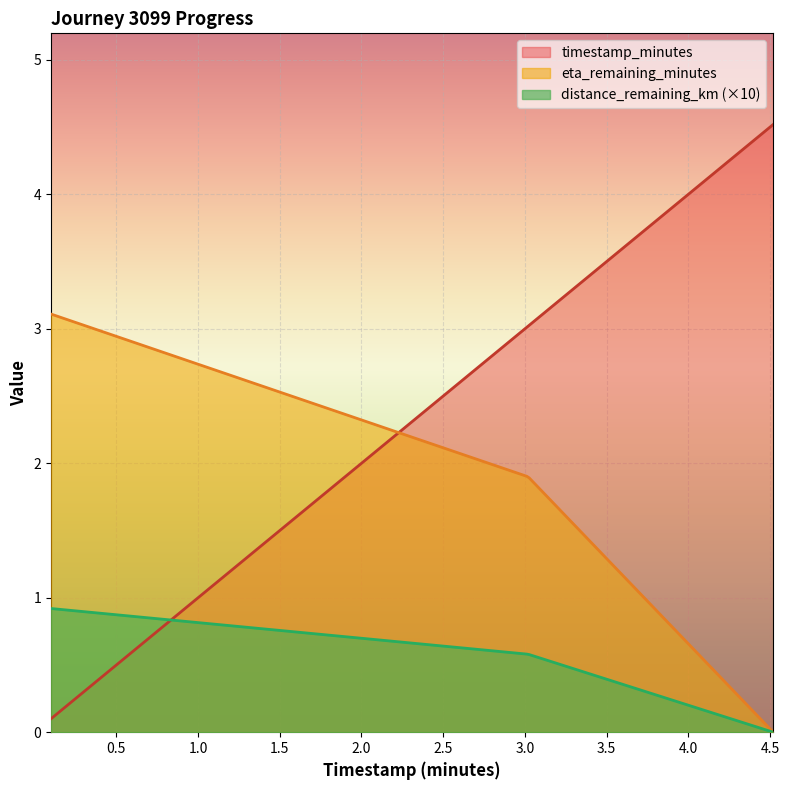

Which series has the widest spread of values?

timestamp_minutes